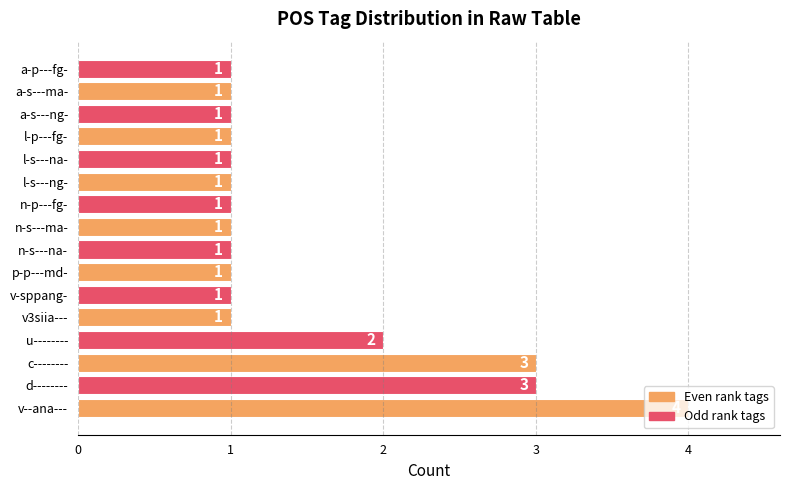

What is the difference between the maximum and minimum values?

3